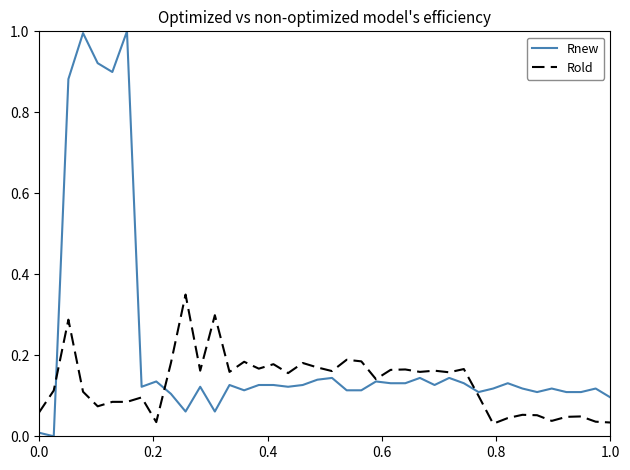

What is the difference between the maximum and minimum values in the Rnew series?

1.0